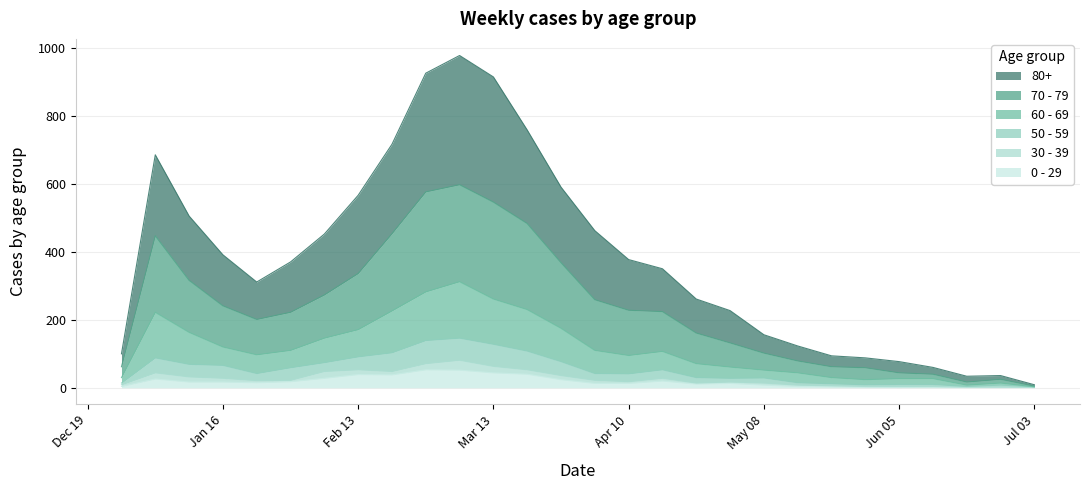

True or false: 70 - 79 and 60 - 69 cross at least once.

False